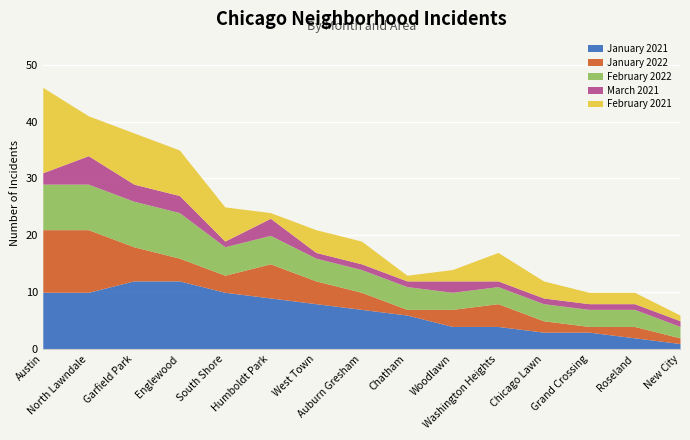

The January 2022 series shows 4 at Englewood. True or false?

True